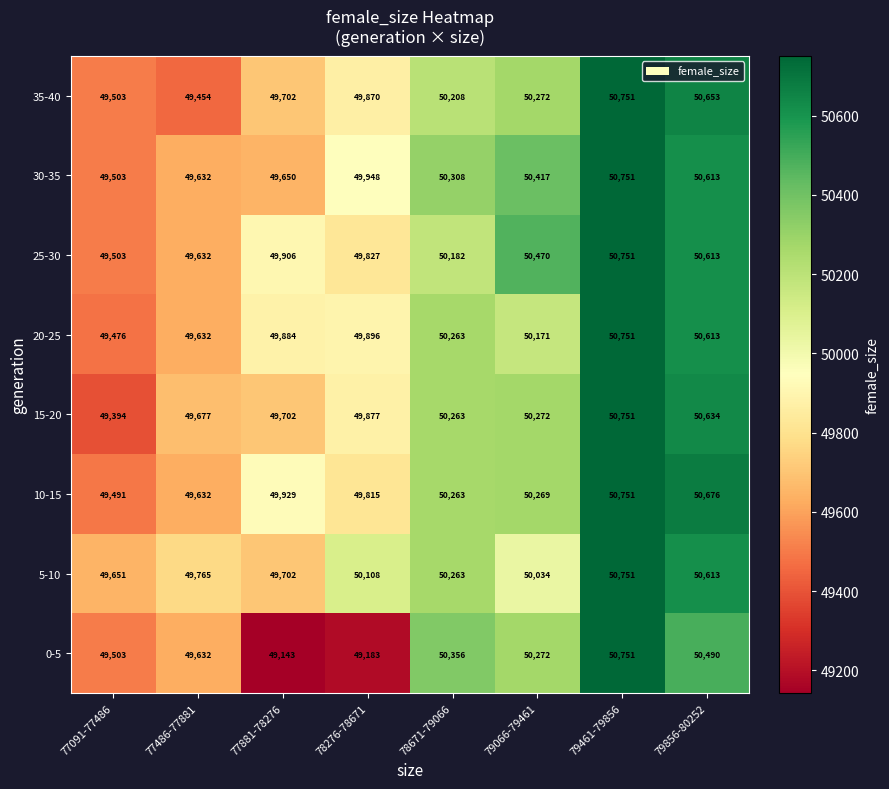

List the labels in order of 10-15 value, largest first.

79461-79856, 79856-80252, 79066-79461, 78671-79066, 77881-78276, 78276-78671, 77486-77881, 77091-77486